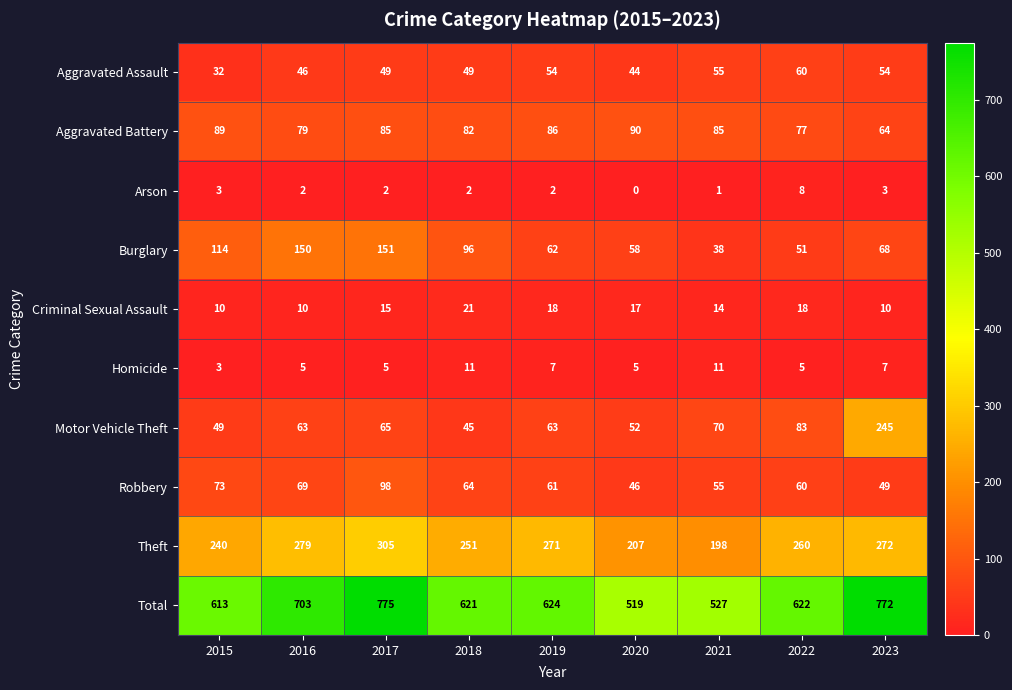

What is the lowest value of the Criminal Sexual Assault series?

10